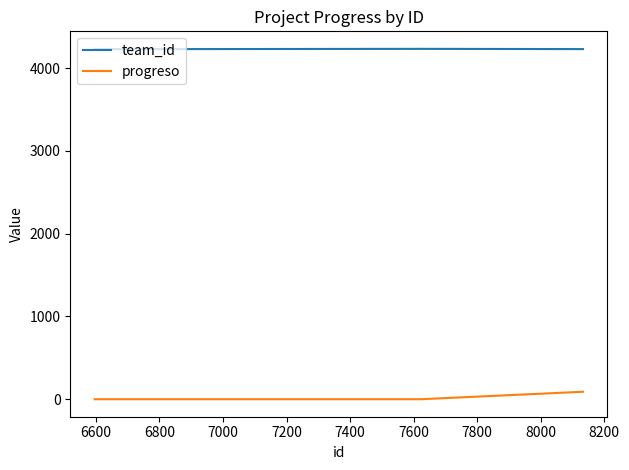

What is the lowest value of the team_id series?

4228